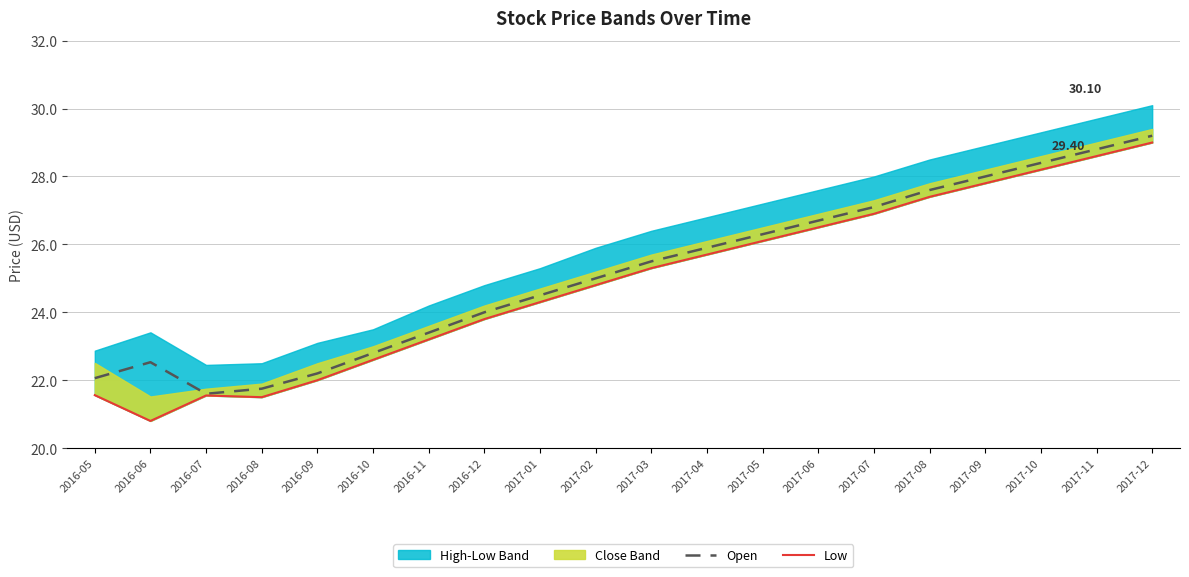

What is the spread (max minus min) of values at 2017-03?

0.2